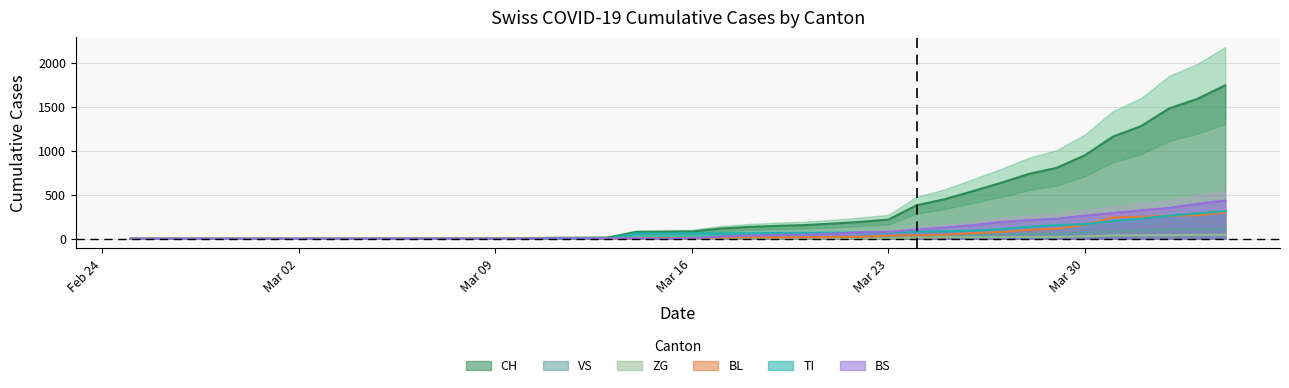

Reading left to right, list all the values displayed in this chart.

CH: 0	0	0	0	0	0	0	0	0	2	3	3	3	5	6	11	12	14	76	79	82	116	134	146	155	172	192	218	380	449	540	634	736	806	948	1160	1279	1480	1588	1742
VS: 0	0	0	0	0	0	0	0	0	2	2	2	2	2	2	3	3	5	6	6	8	11	11	12	15	17	19	24	25	35	41	50	53	54	71	81	96	104	109	112
ZG: 0	0	0	0	0	0	0	0	0	0	0	0	0	0	0	0	0	0	0	0	0	1	5	5	5	5	5	5	12	18	18	18	21	21	29	39	40	41	44	46
BL: 0	0	0	0	0	0	0	0	0	0	0	0	0	1	2	2	2	2	2	5	5	13	16	16	18	21	21	35	40	46	65	76	100	115	158	242	249	262	266	298
TI: 0	0	0	0	0	0	0	0	0	0	0	0	0	0	0	0	0	0	61	61	61	62	62	65	67	68	70	71	80	85	91	107	136	155	165	202	229	263	287	314
BS: 0	0	0	0	0	0	0	0	0	0	0	0	0	0	0	4	4	4	4	0	4	25	36	44	46	57	73	78	105	128	155	191	211	228	263	292	323	350	397	434